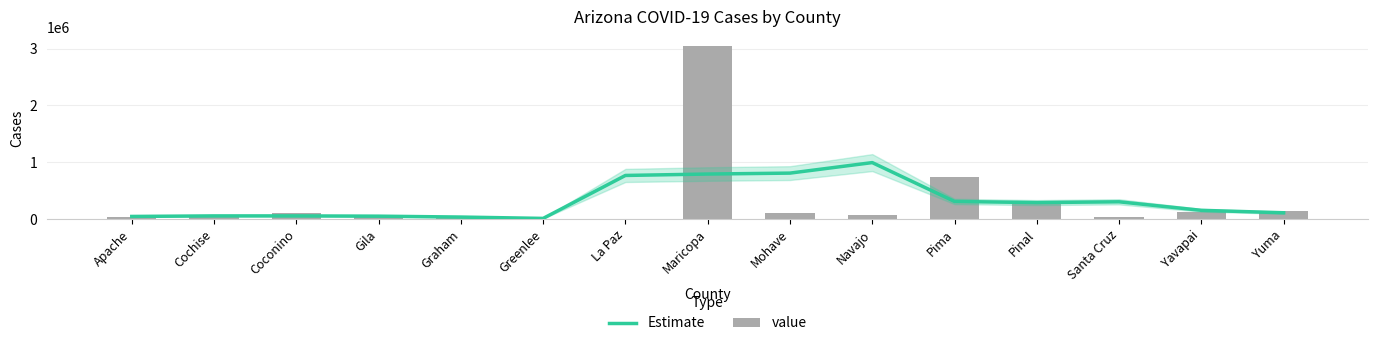

What is the maximum value shown in the chart?

3053894